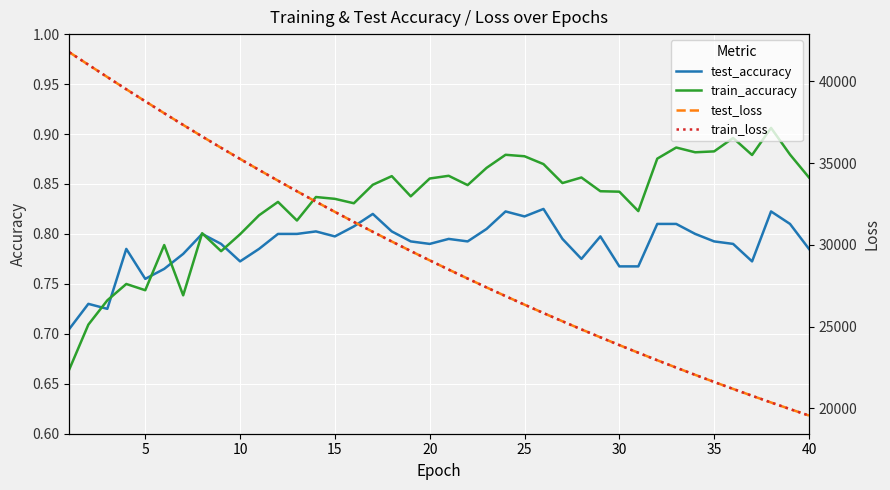

True or false: test_loss and train_accuracy cross at least once.

False